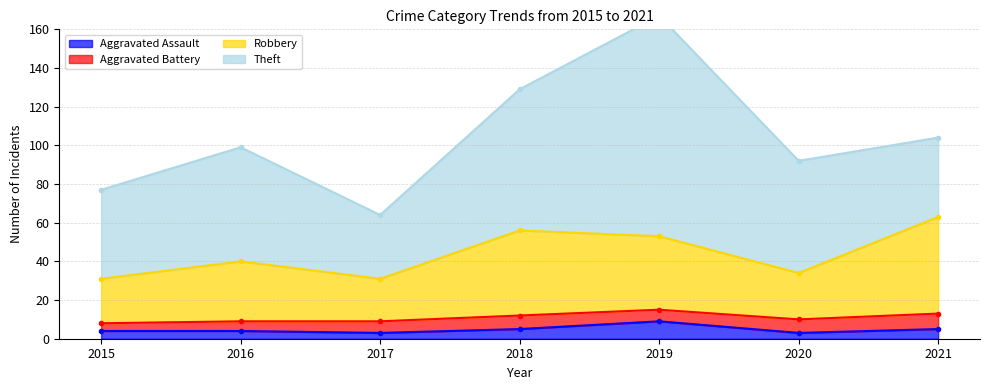

Count the Aggravated Assault values in the range 3 to 5.

6